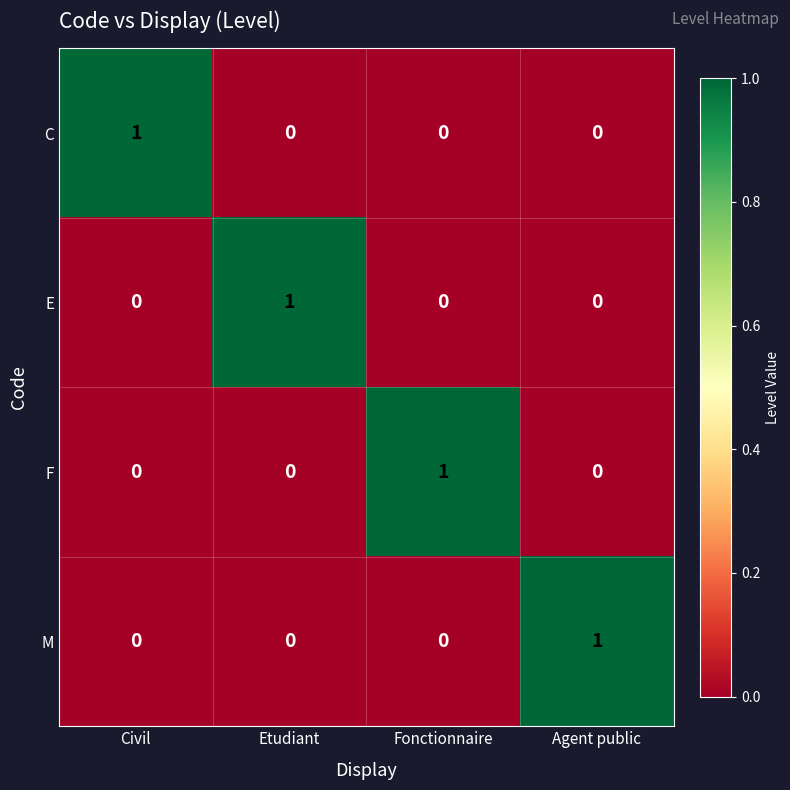

At how many categories does at least one series exceed 0?

4